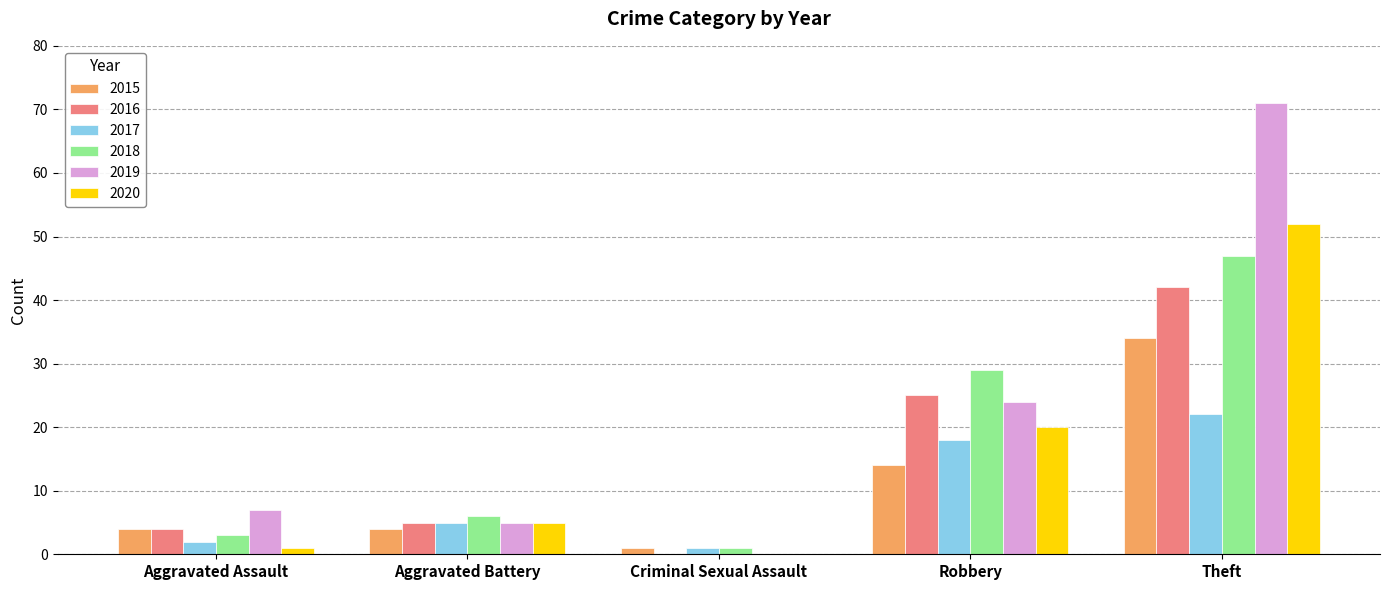

Is the value of 2018 at Criminal Sexual Assault greater than the value of 2016 at Theft?

No